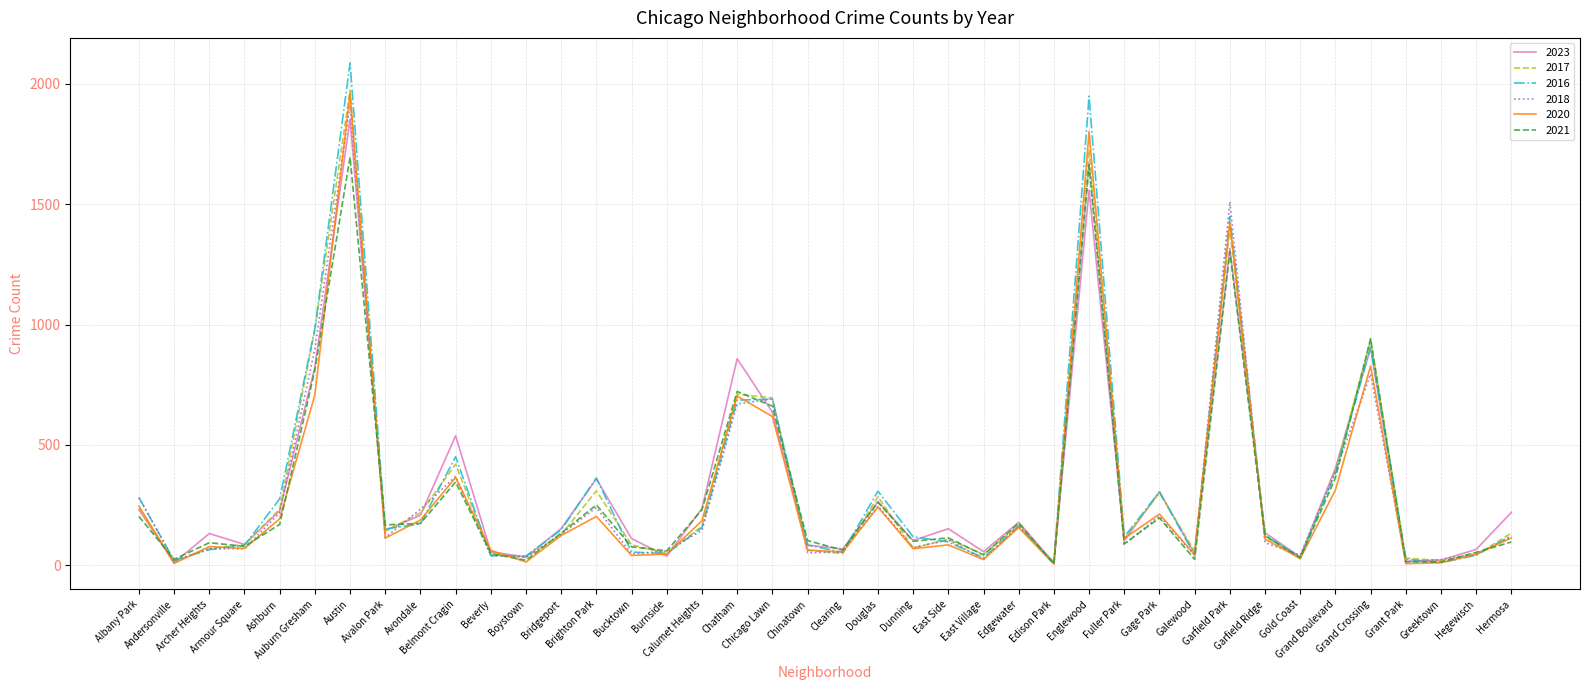

Which series has the largest range (max minus min)?

2016